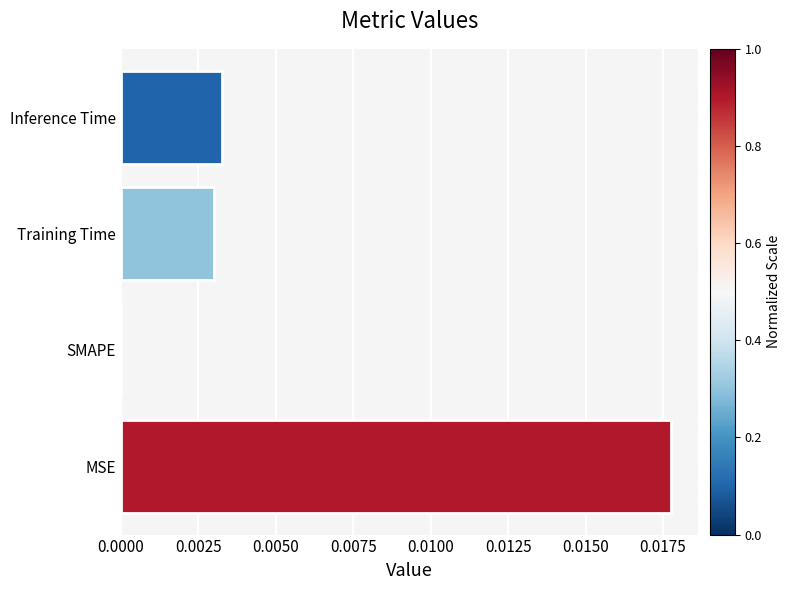

Is it true that the value at Training Time is 0.0?

True